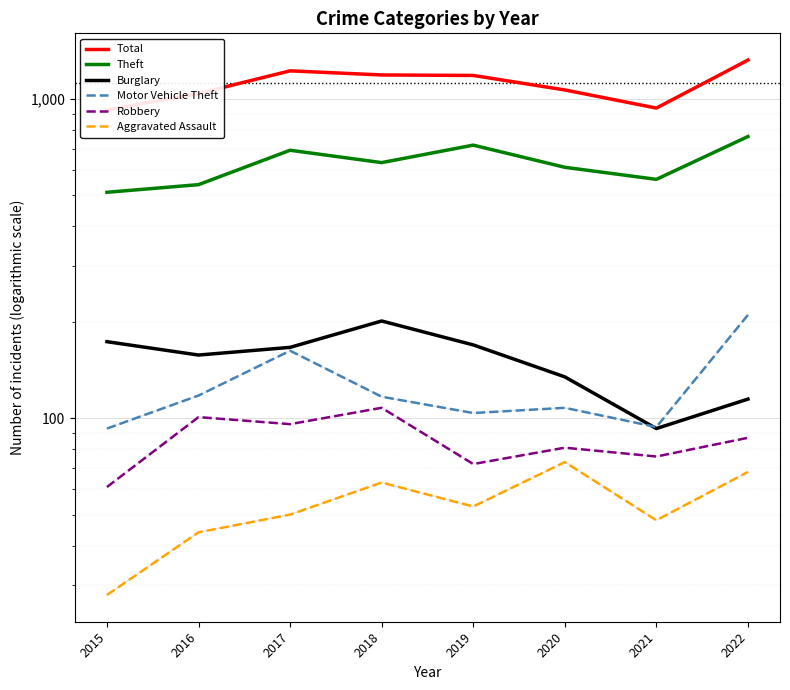

True or false: Total and Motor Vehicle Theft cross at least once.

False